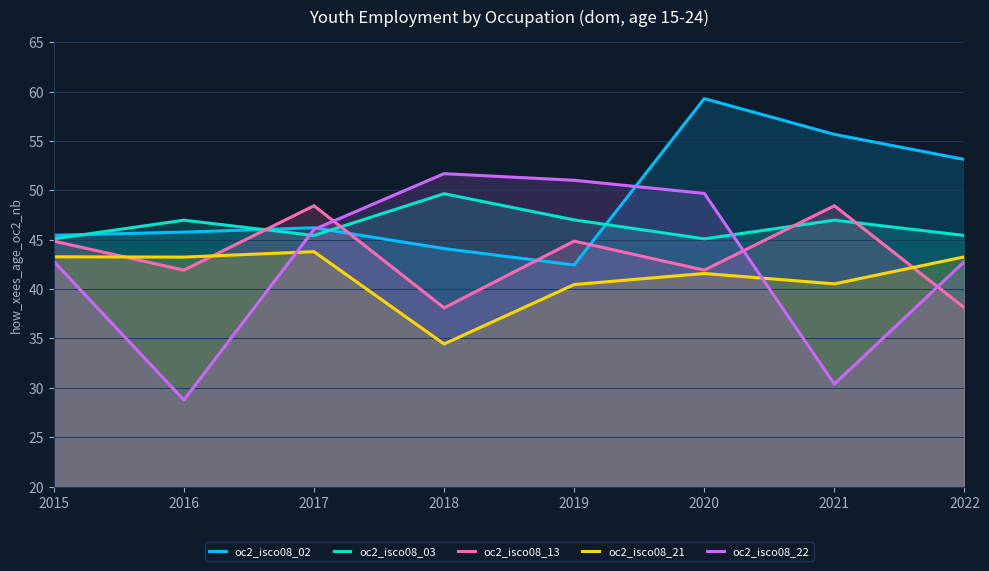

True or false: oc2_isco08_02 and oc2_isco08_13 intersect in this chart.

True